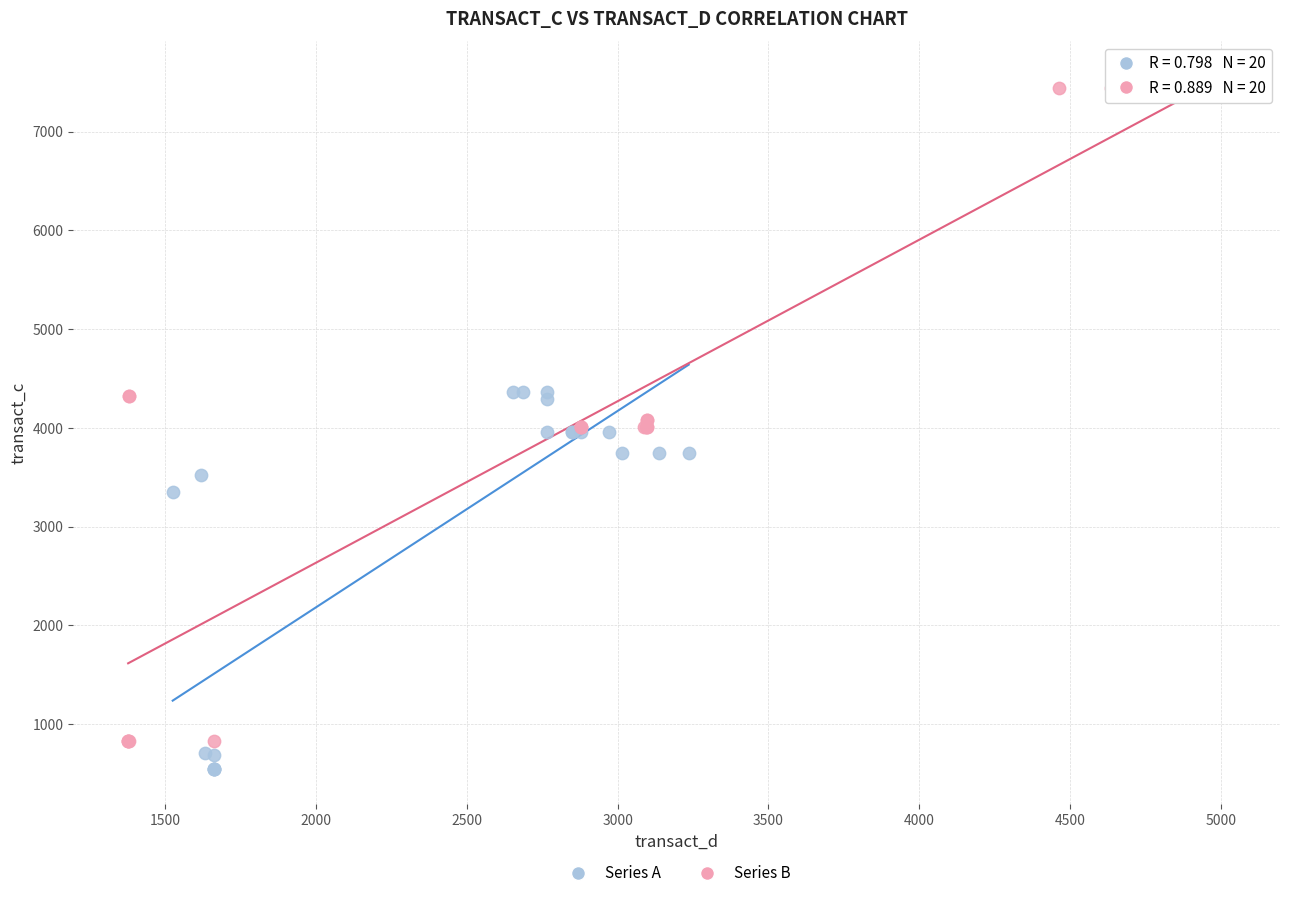

Which series has the largest Y range (max minus min)?

Series B